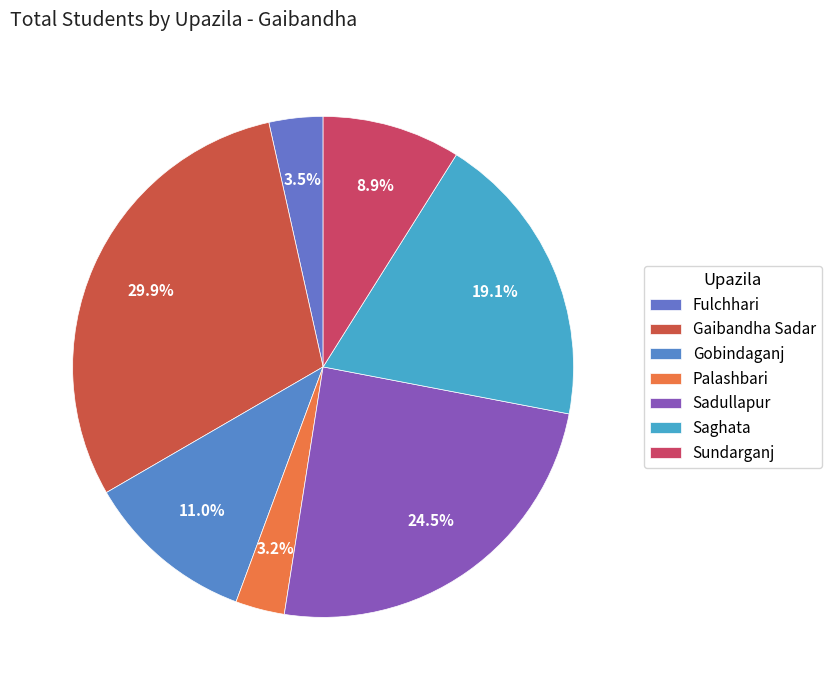

How many slices are in this pie chart?

7